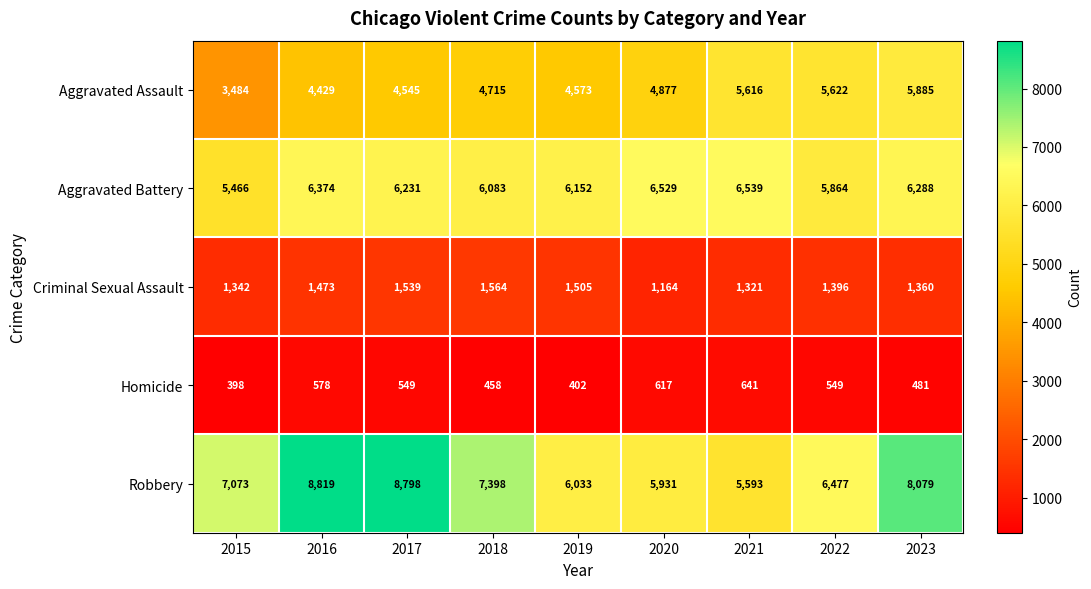

What is the average value of the Robbery series?

7133